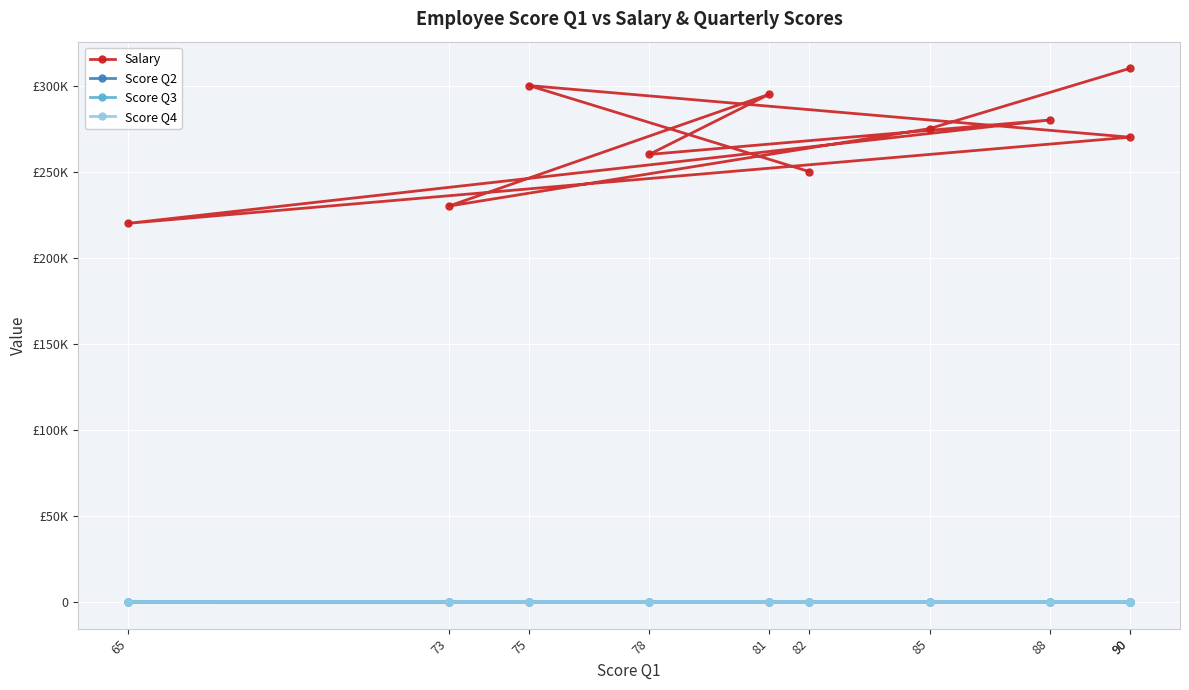

Reading left to right, what are all the values shown in this chart?

Salary: 250000	300000	270000	220000	280000	260000	295000	230000	275000	310000
Score Q2: 88	70	87	72	91	83	84	76	87	93
Score Q3: 85	68	91	77	90	85	88	78	89	95
Score Q4: 91	72	89	70	92	88	86	80	92	97